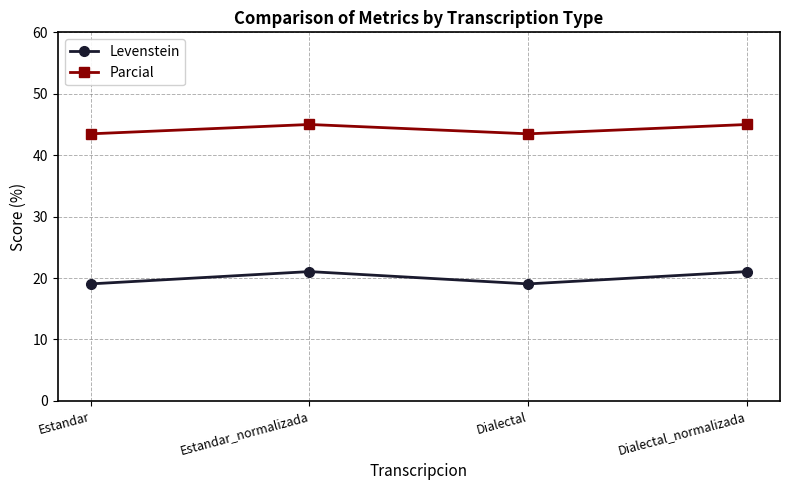

True or false: Levenstein and Parcial intersect in this chart.

False